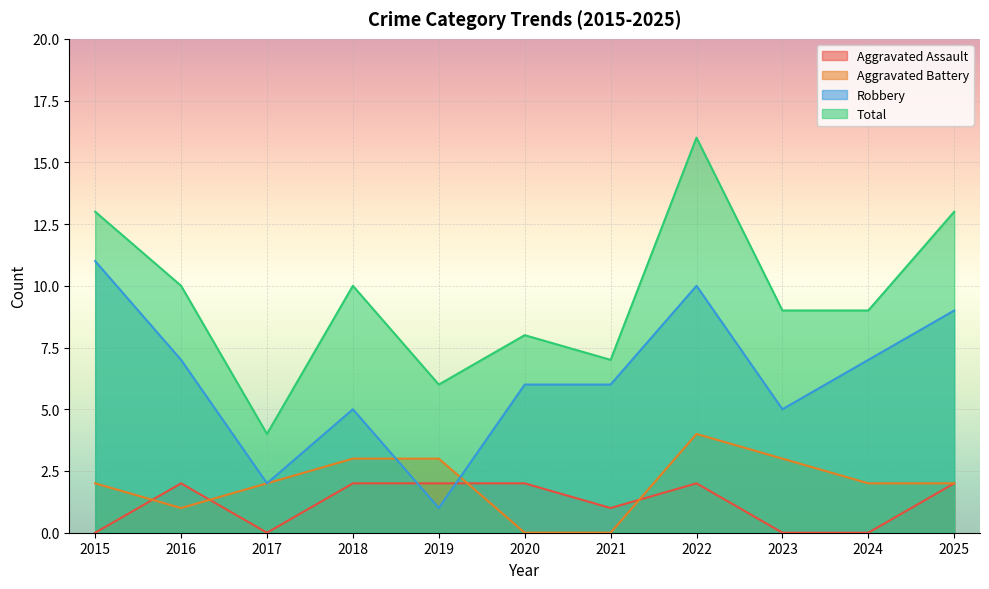

What is the greatest value displayed?

16